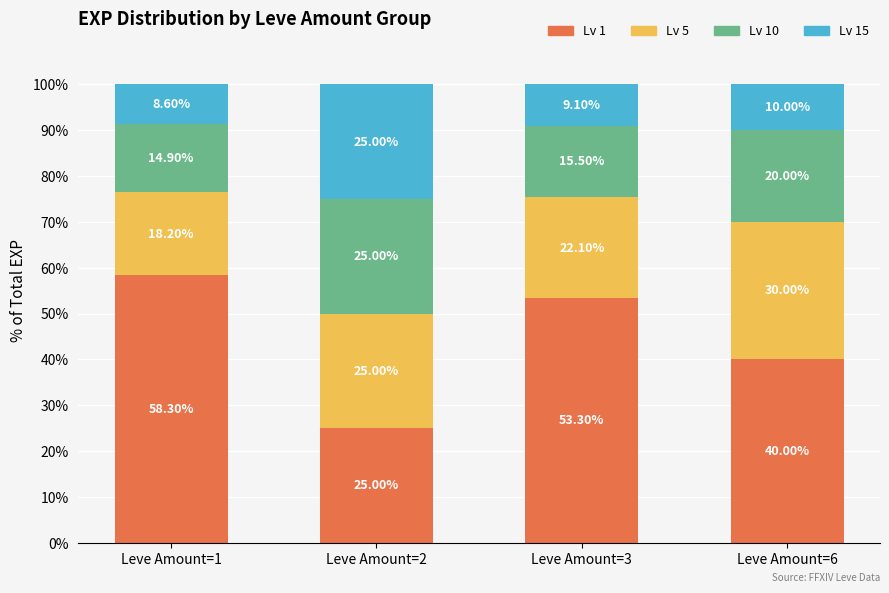

What is the sum of the Lv 1 values at Leve Amount=1 and Leve Amount=2?

83.3